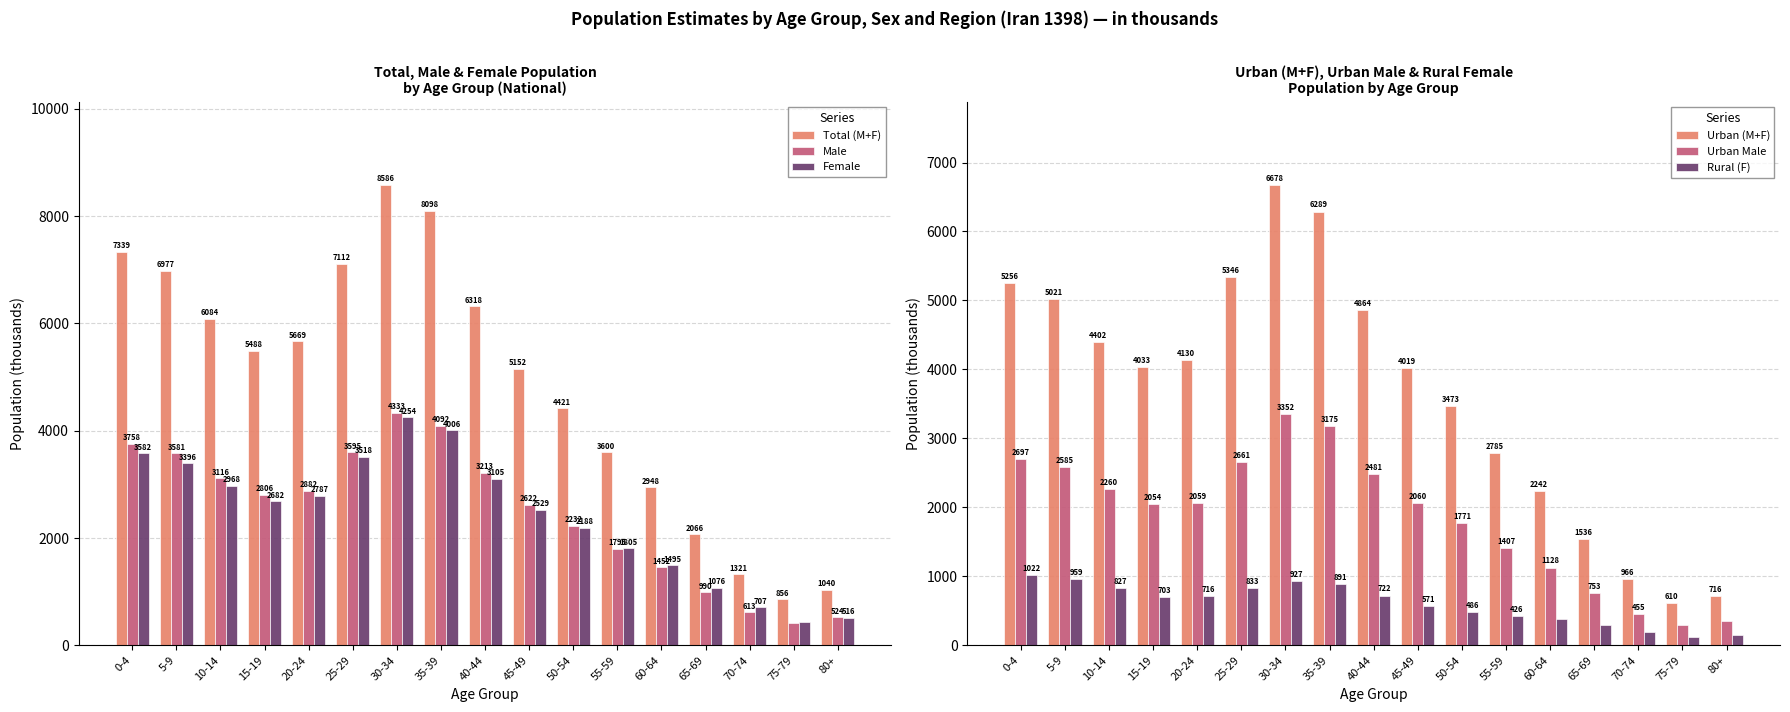

Does the chart contain any negative values?

No